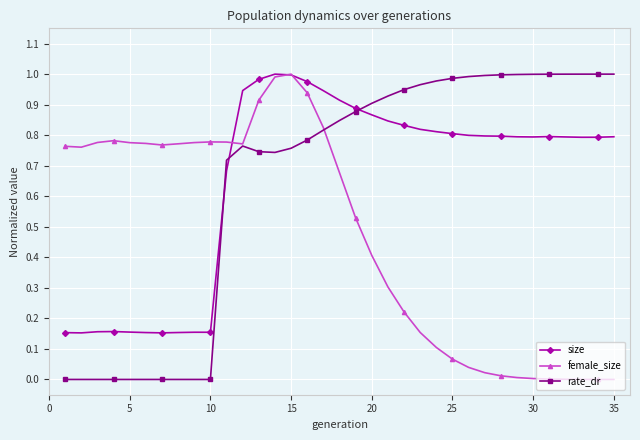

The rate_dr series shows 0.6 at 20. True or false?

False